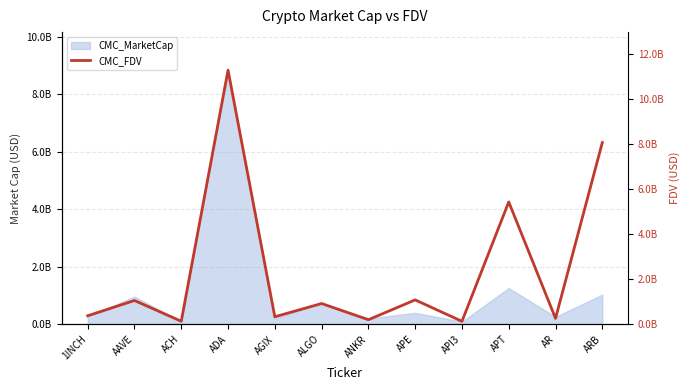

Which category has the highest value across all series?

ADA